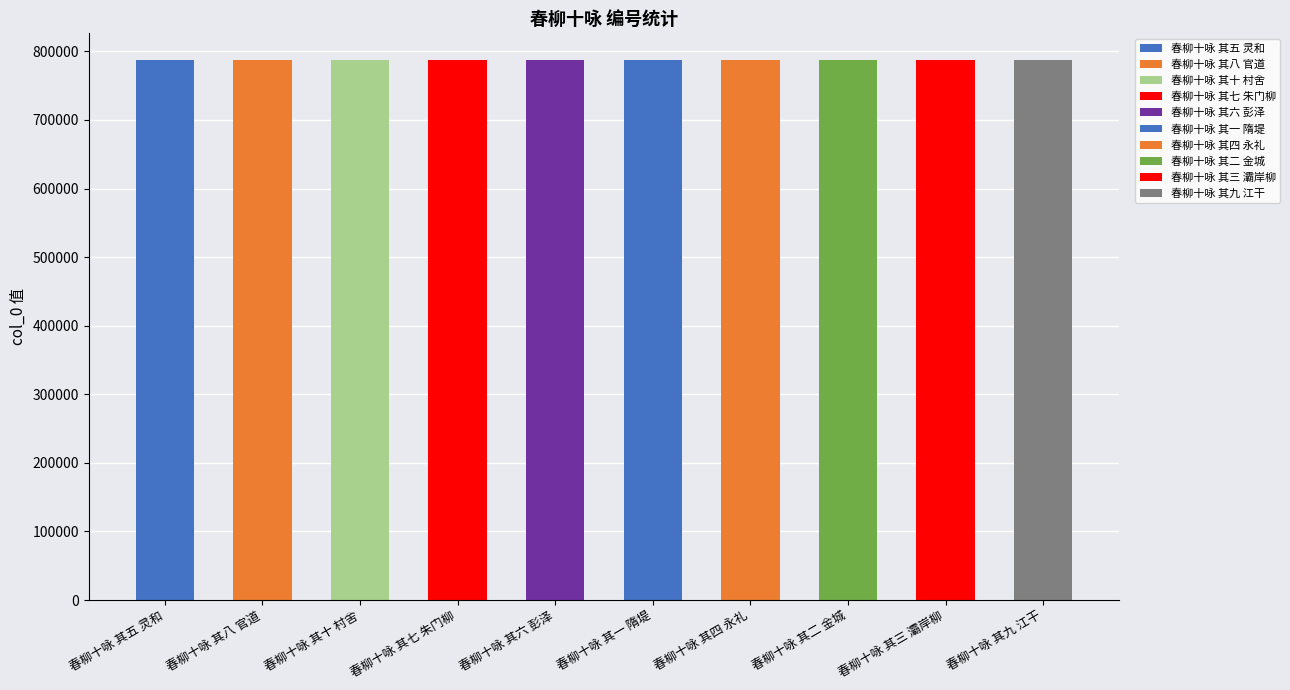

Which label corresponds to the smallest value in the chart?

春柳十咏 其一 隋堤